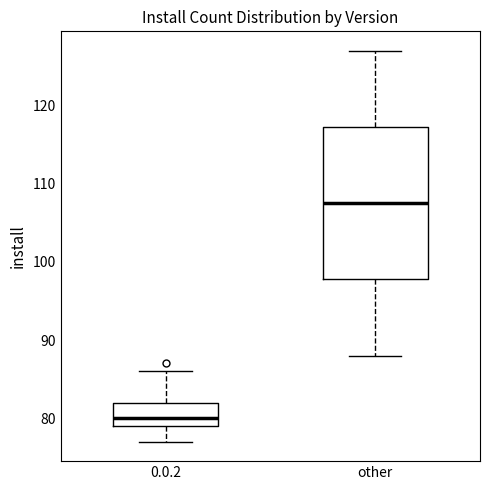

Which box is the tallest, from its lower edge to its upper edge?

other